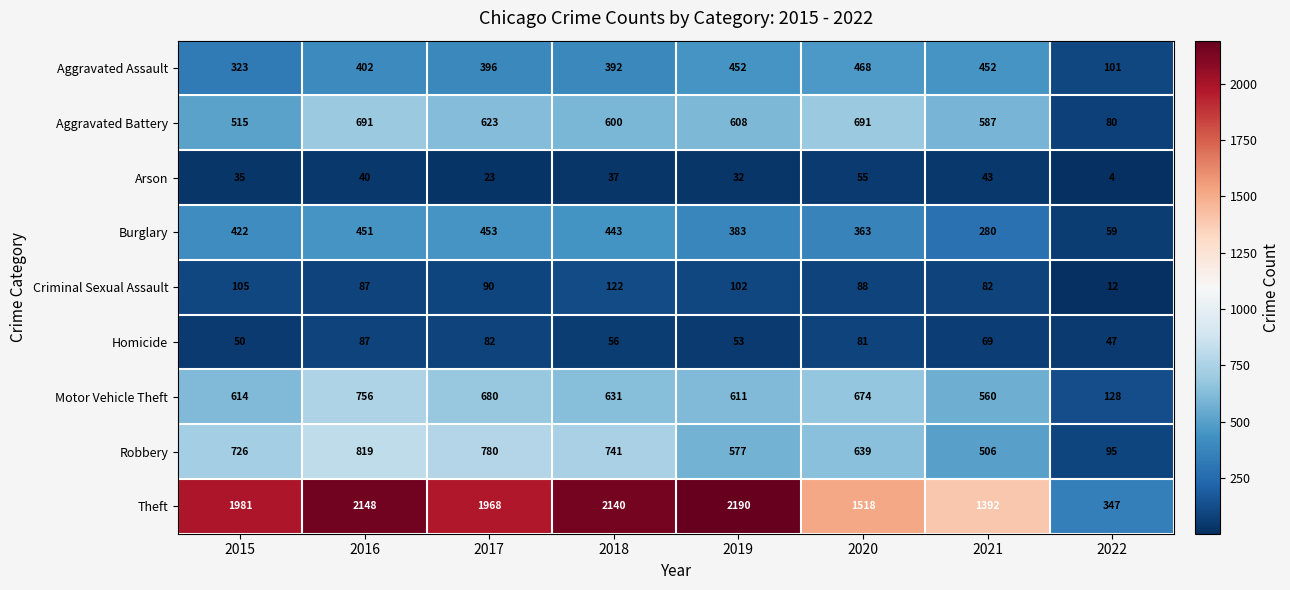

What is the smallest value displayed?

4